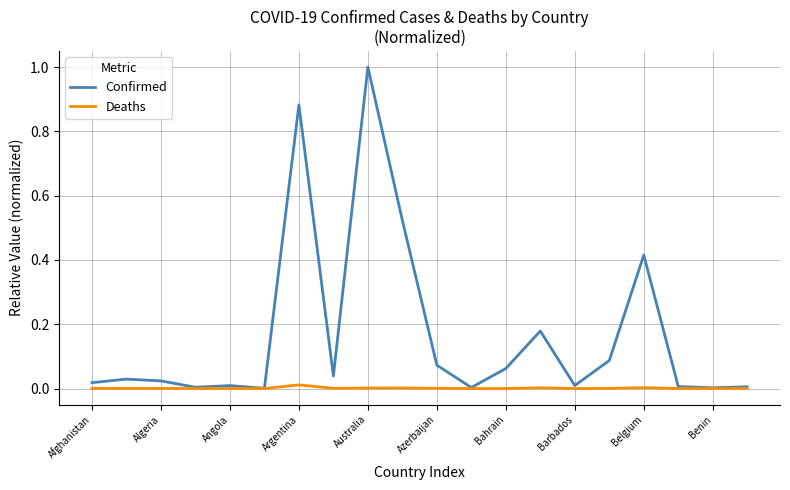

Which series has the widest spread of values?

Confirmed